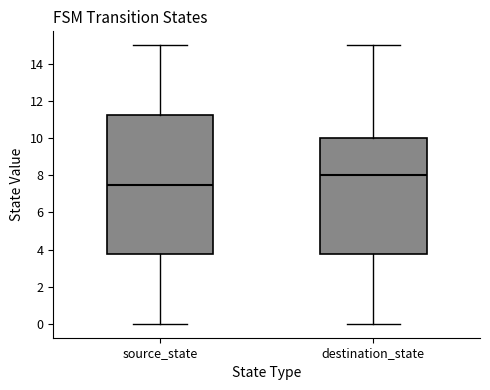

Which box is the tallest, from its lower edge to its upper edge?

source_state